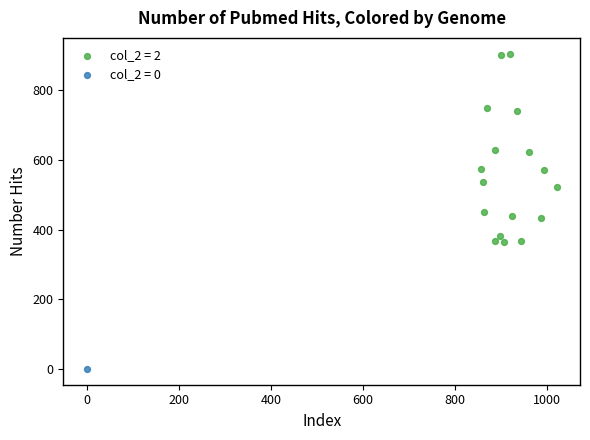

Which series contains the highest Y value?

col_2 = 2